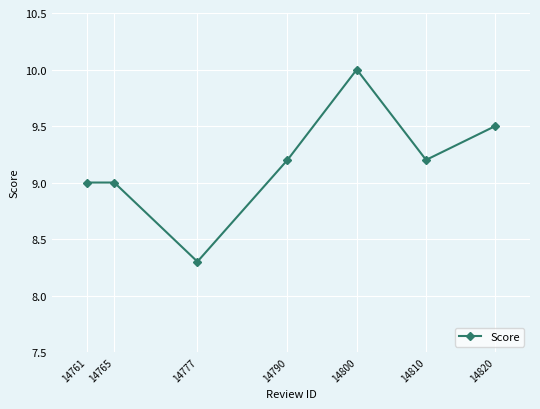

What is the change in value from 14790 to 14800?

+0.8